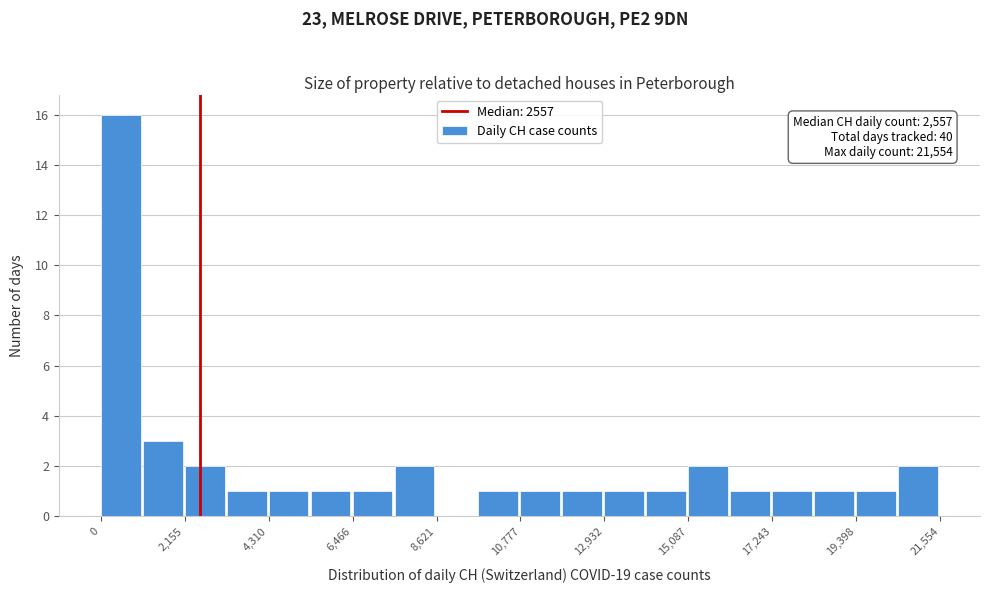

Around what value on the x-axis is the tallest bar? Give the approximate position of its centre, as read against the axis.

500